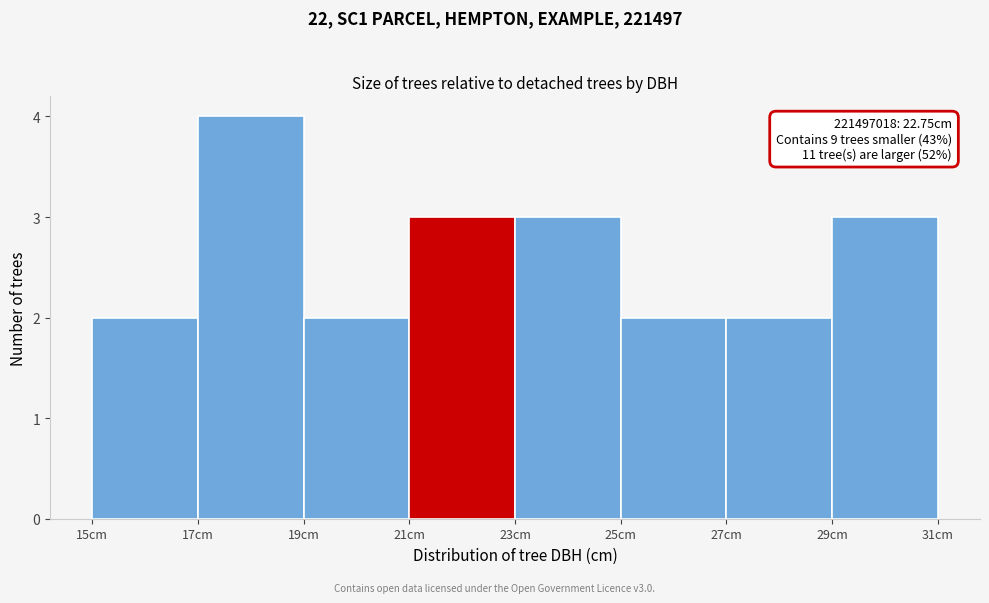

Over which range of the x-axis is the bar tallest?

17 to 19